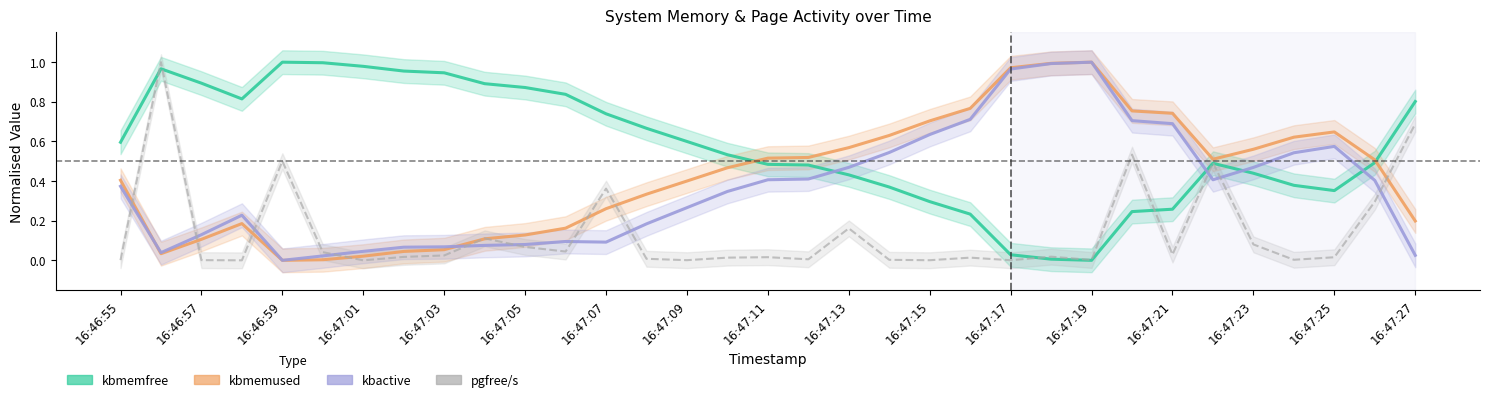

How many lines are shown in the chart?

4